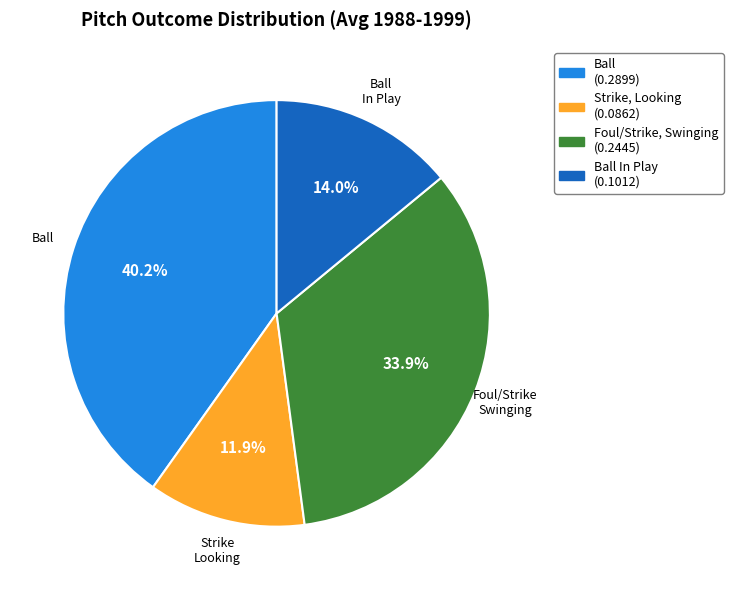

To the nearest percent, what is the difference between the largest and smallest slice percentages?

28%